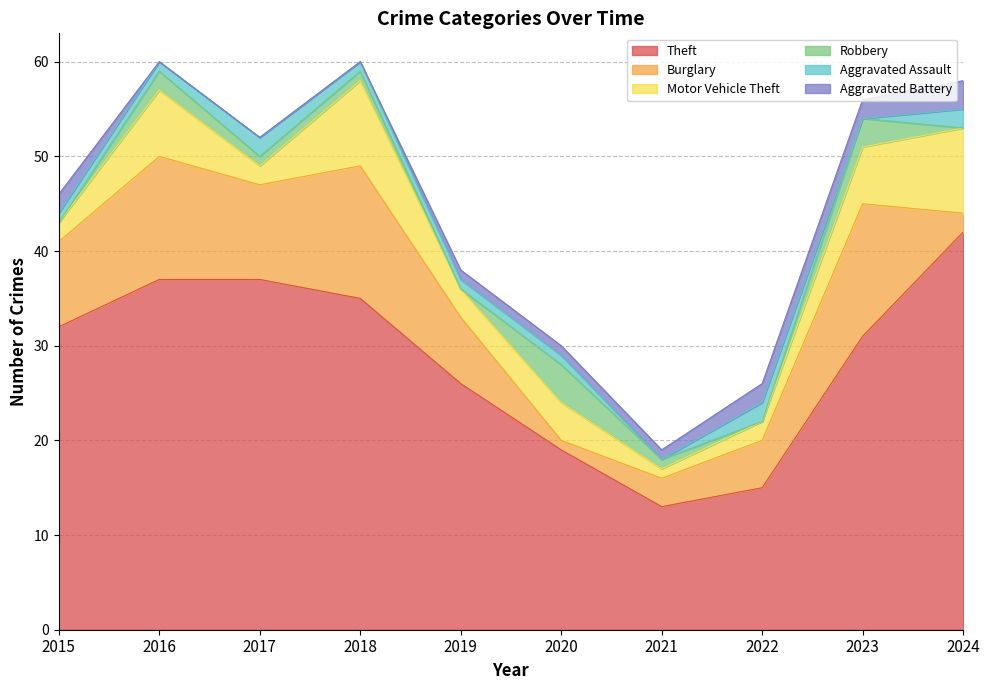

What is the sum of all Aggravated Assault values?

11